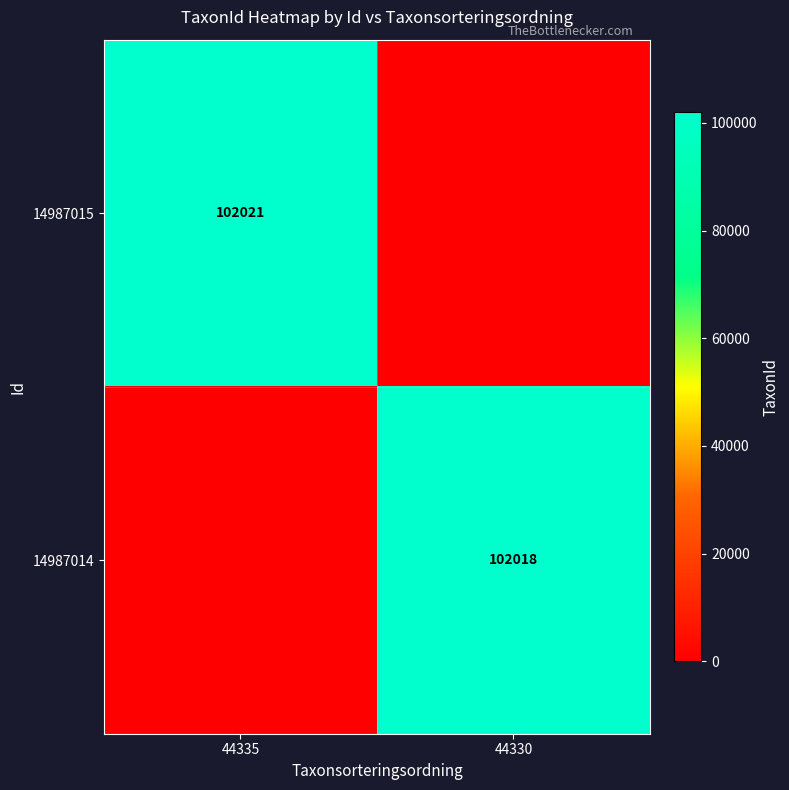

The 14987014 series shows 102018 at 44330. True or false?

True